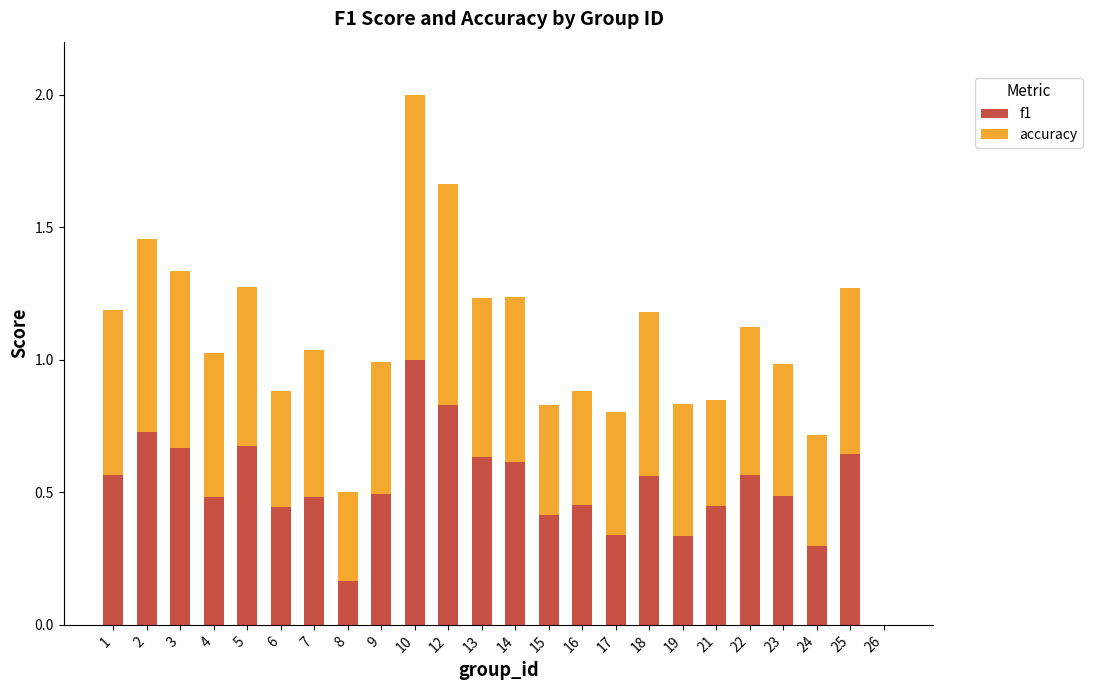

What is the maximum value for f1?

1.0